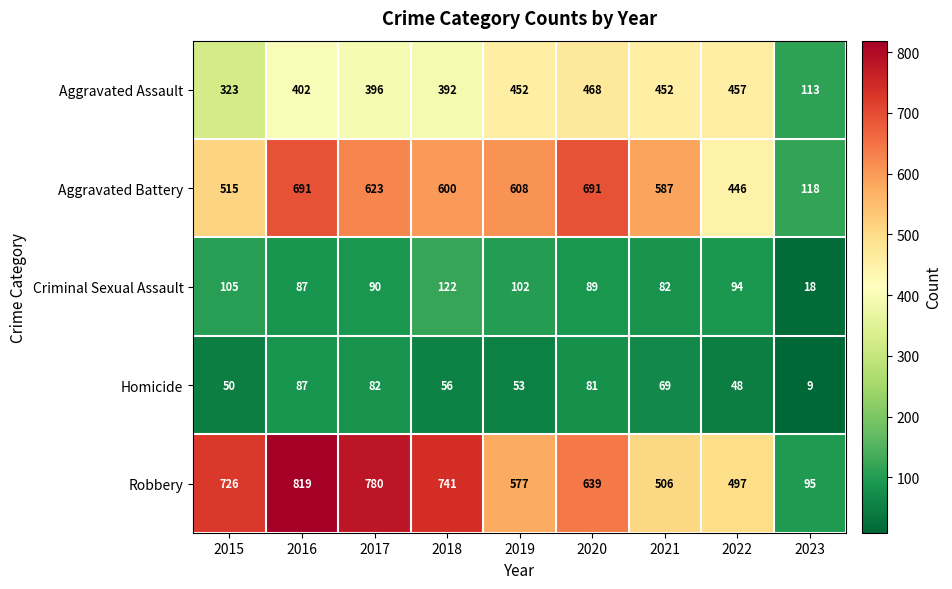

Between 2017 and 2019, which series saw the biggest shift?

Robbery